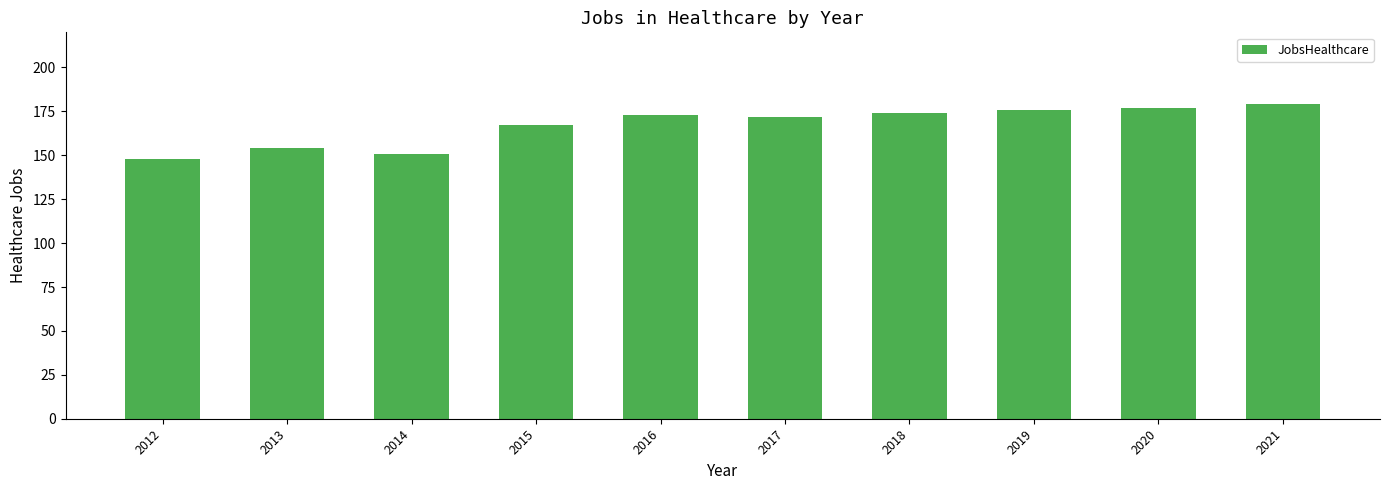

Which has a higher value, 2018 or 2013?

2018